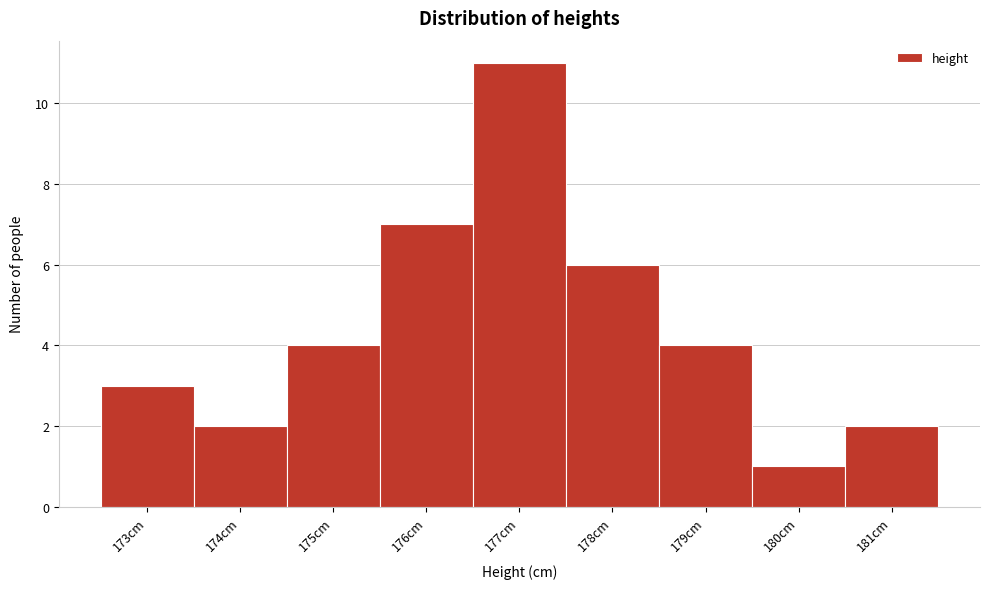

What is the height of the bar covering 177.5 to 178.5 on the x-axis? The values are not printed on the chart, so give them approximately, as read against the axis.

6